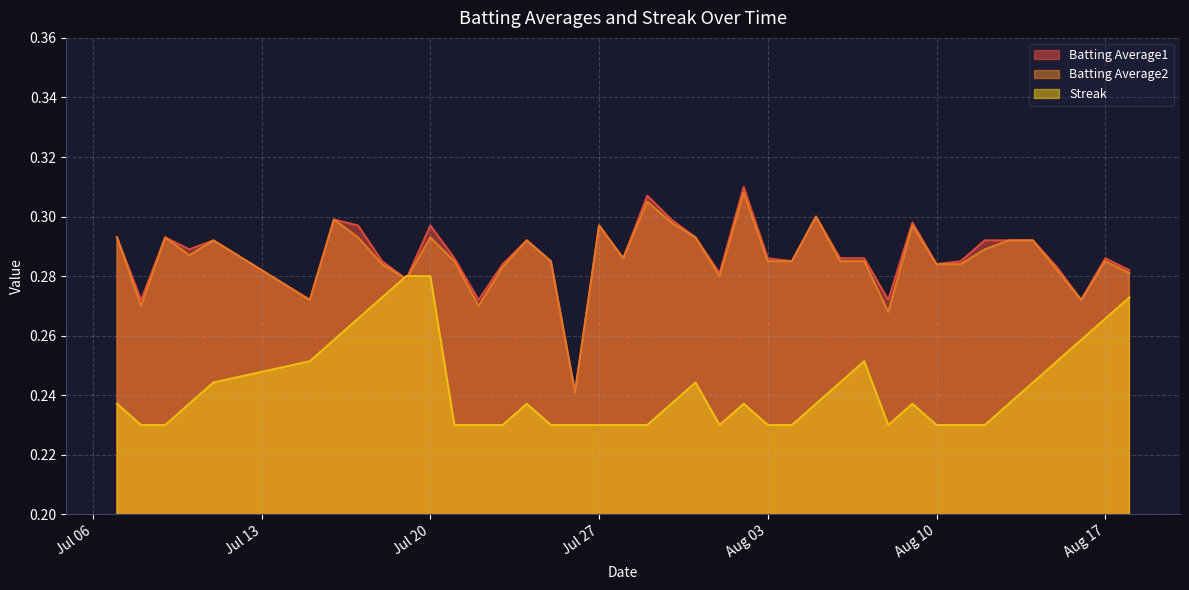

Which series has the widest spread of values?

Batting Average1